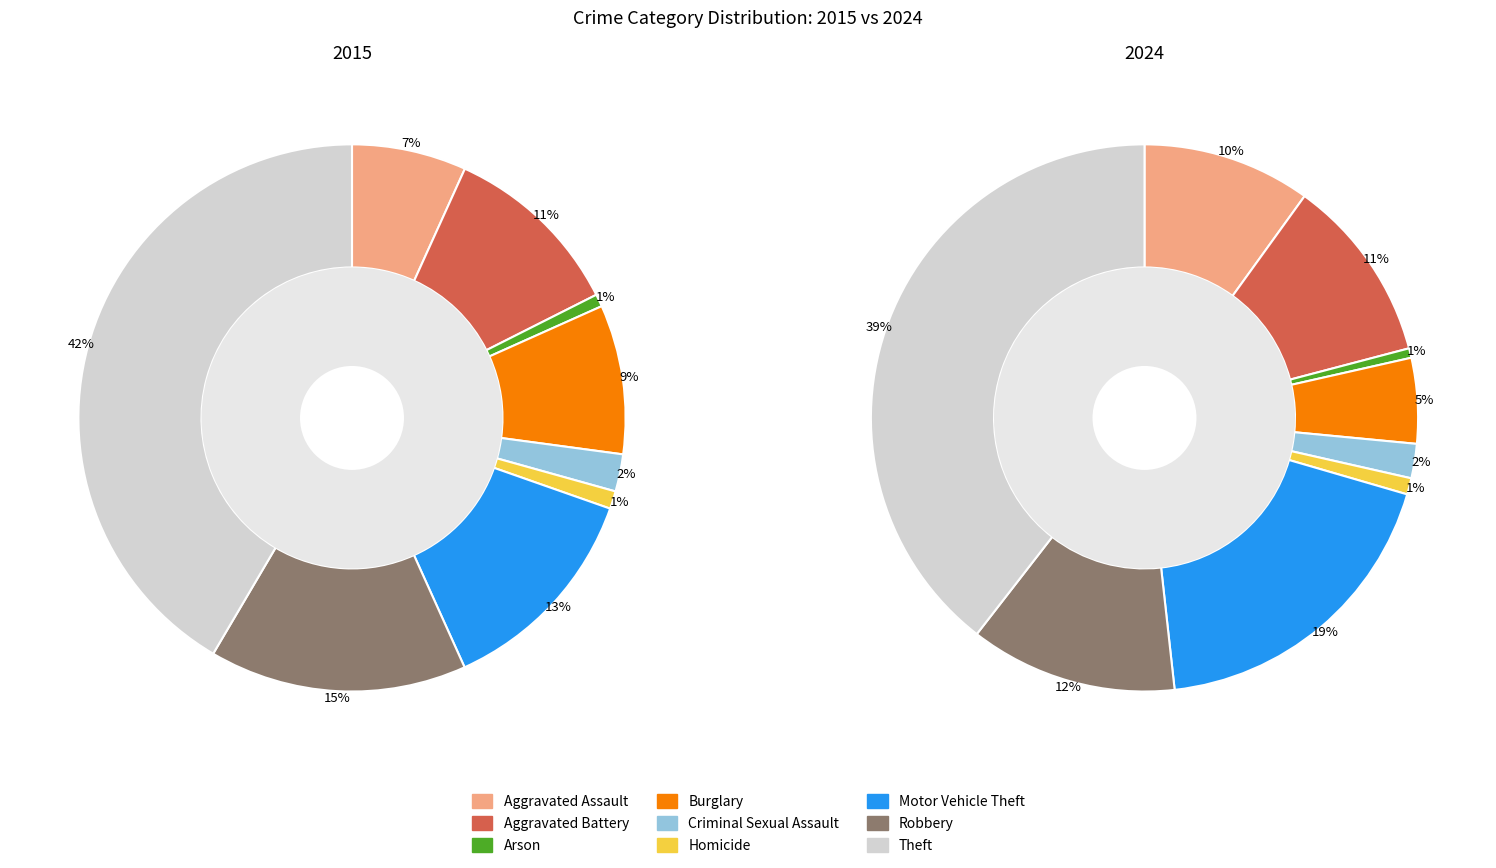

Which category has the biggest portion of the pie?

Theft